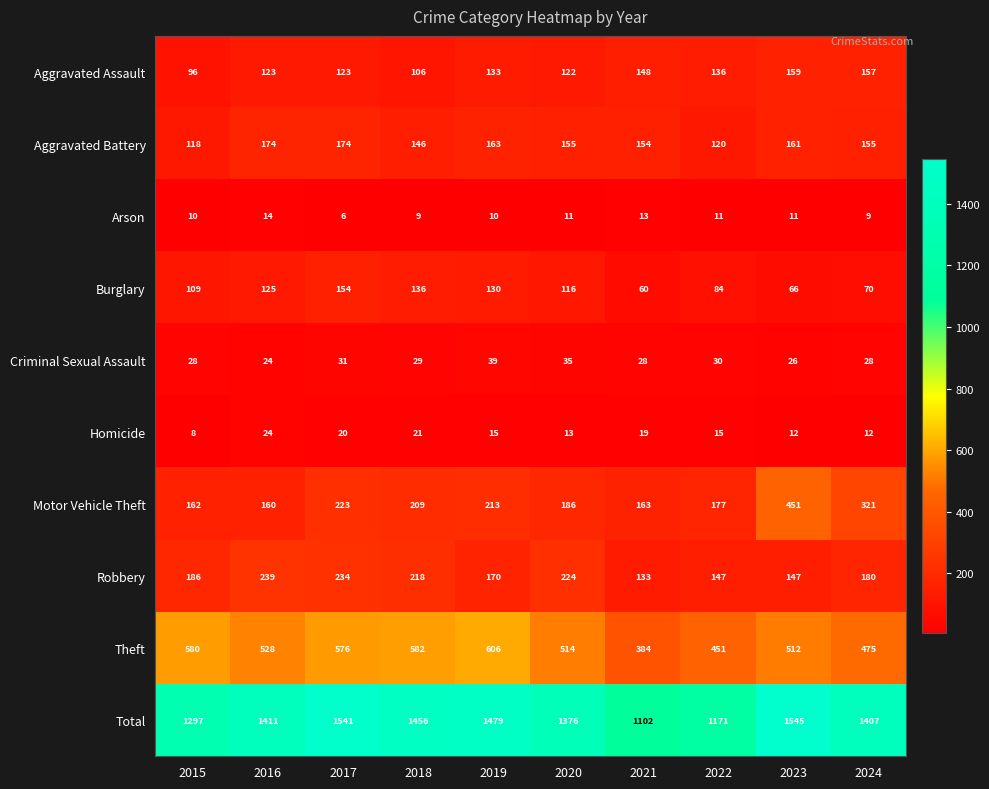

What is the minimum value shown in the chart?

6